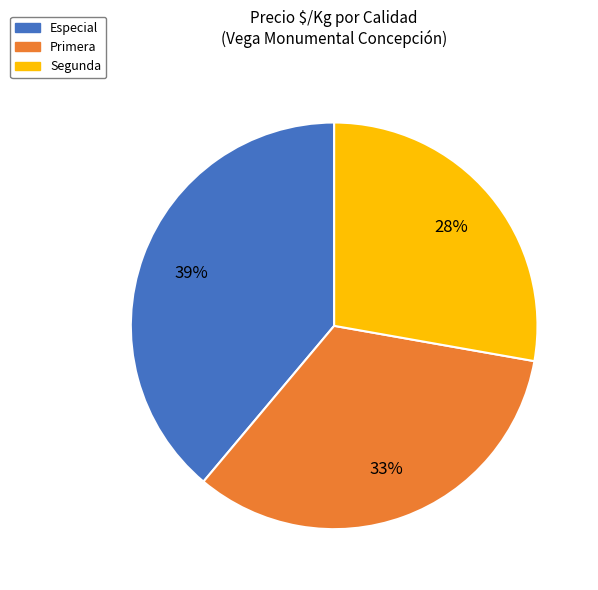

Count the number of slices in the pie.

3